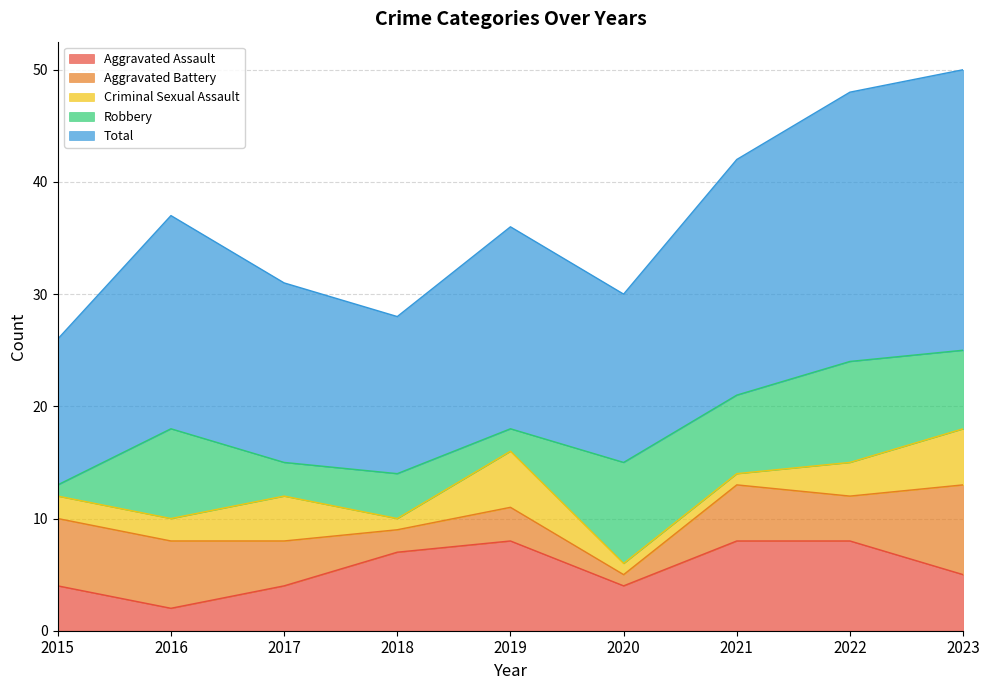

Rank the categories by Aggravated Battery value from lowest to highest.

2020, 2018, 2019, 2017, 2022, 2021, 2015, 2016, 2023